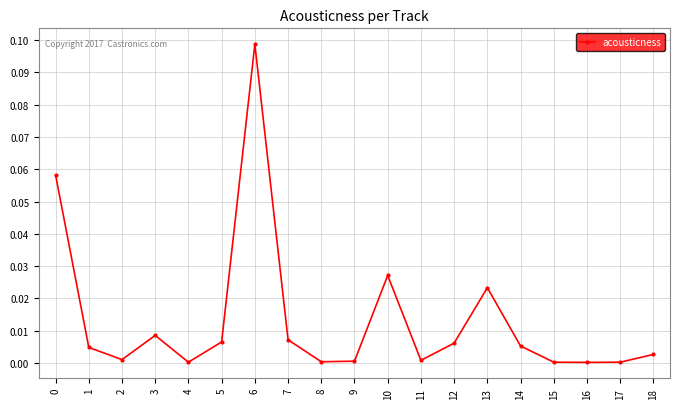

The chart shows a value of 0.0 at 16. True or false?

True